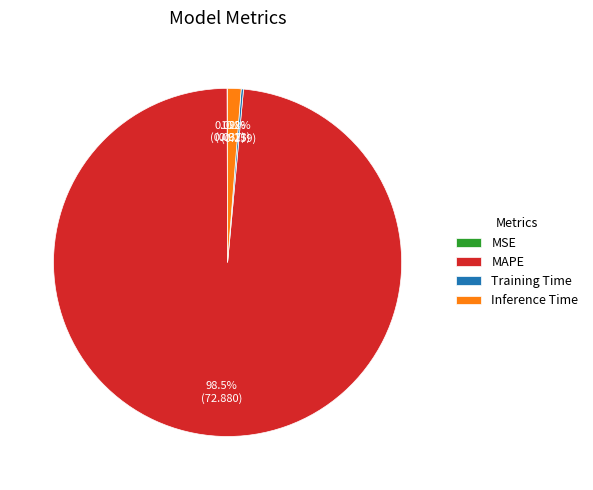

Does MAPE represent more than half of the total?

Yes